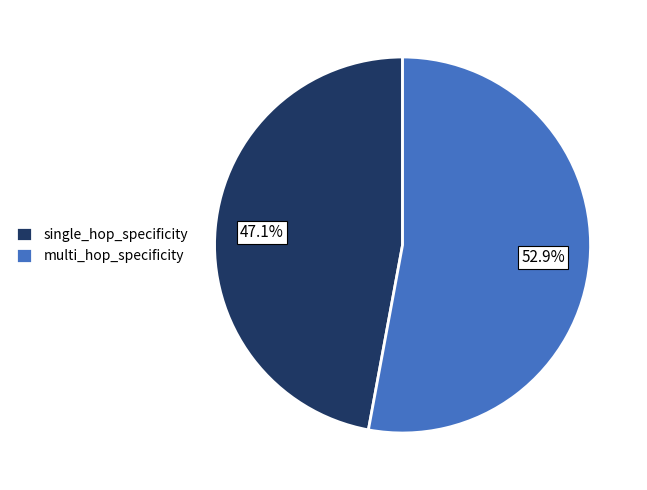

What portion of the pie excludes single_hop_specificity?

52.9%